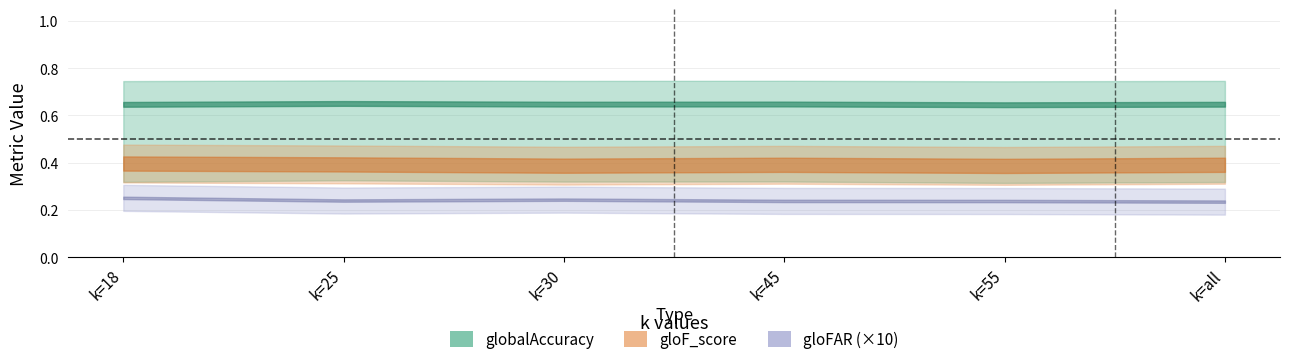

What is the label of the 6th point from the right?

k=18